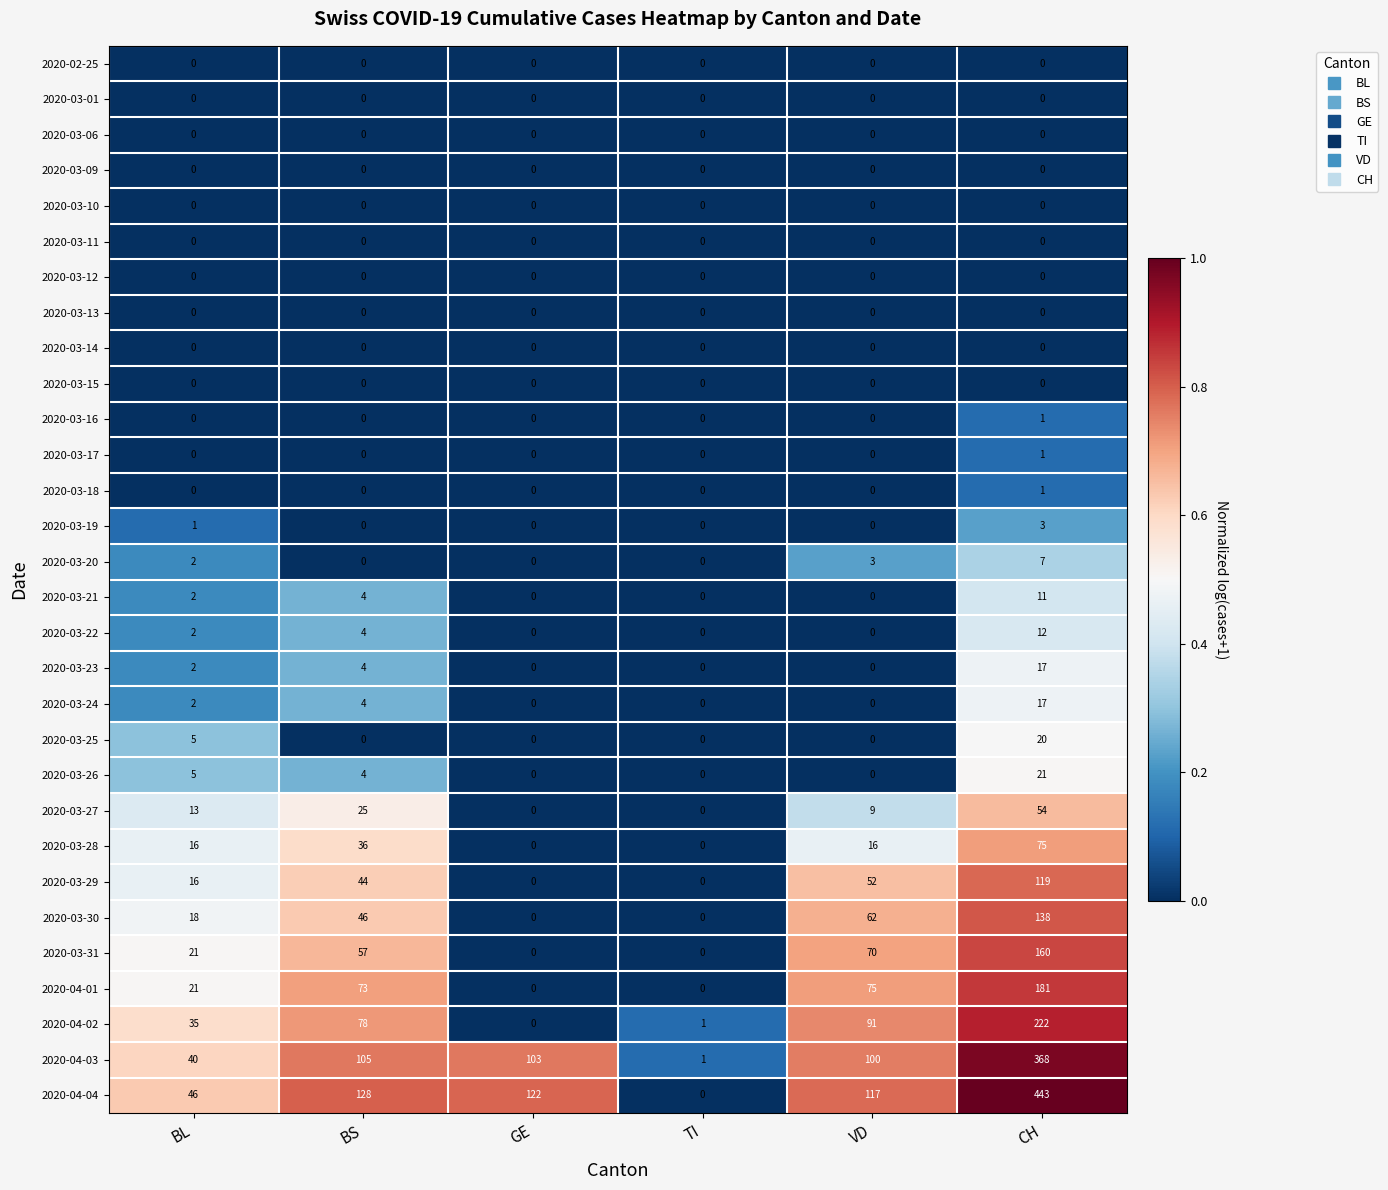

At which label does 2020-04-04 reach its minimum?

TI